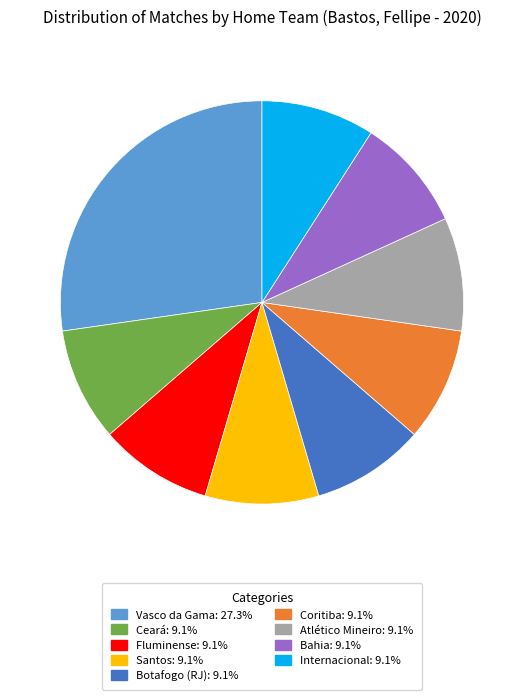

How many segments does this pie chart have?

9